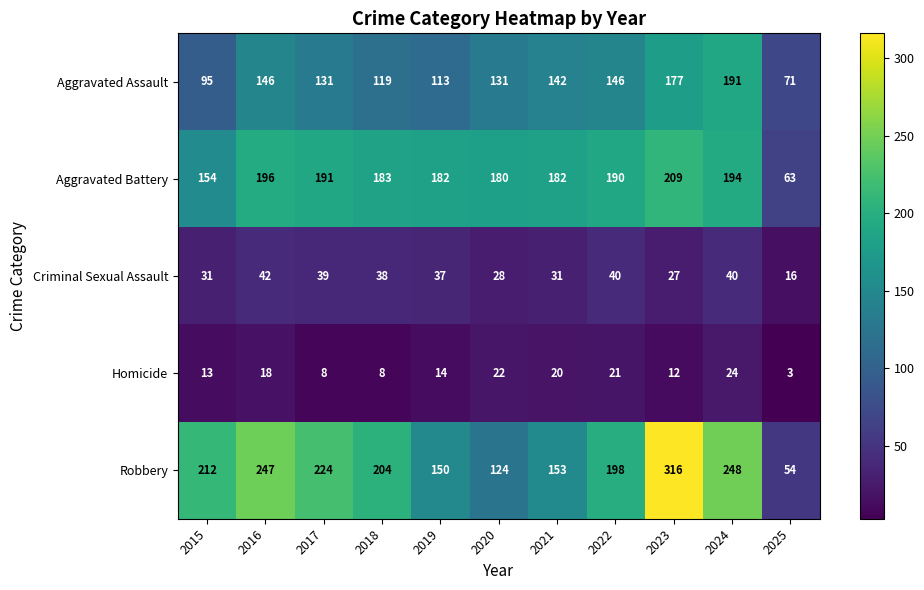

What is the difference between the highest and lowest values at 2022?

177